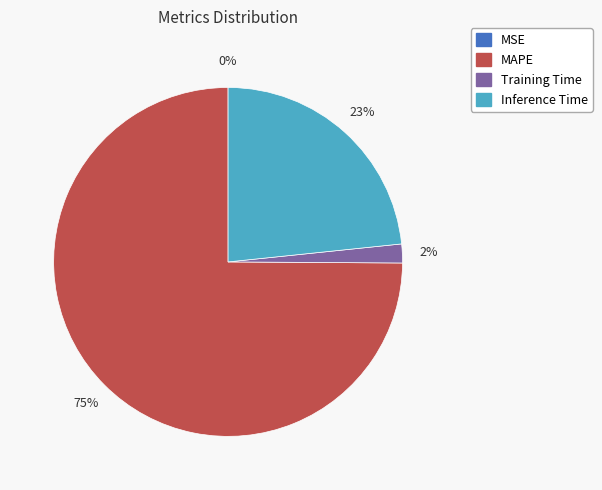

Is there a majority slice in this chart?

Yes